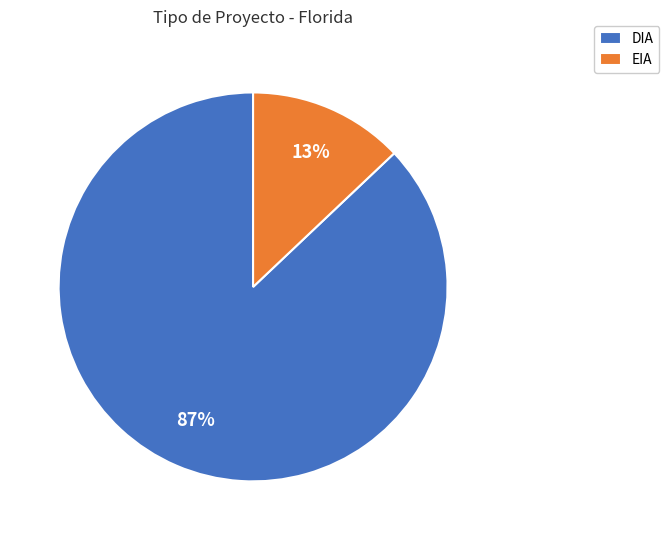

To the nearest percent, what percentage of the pie is DIA?

87%